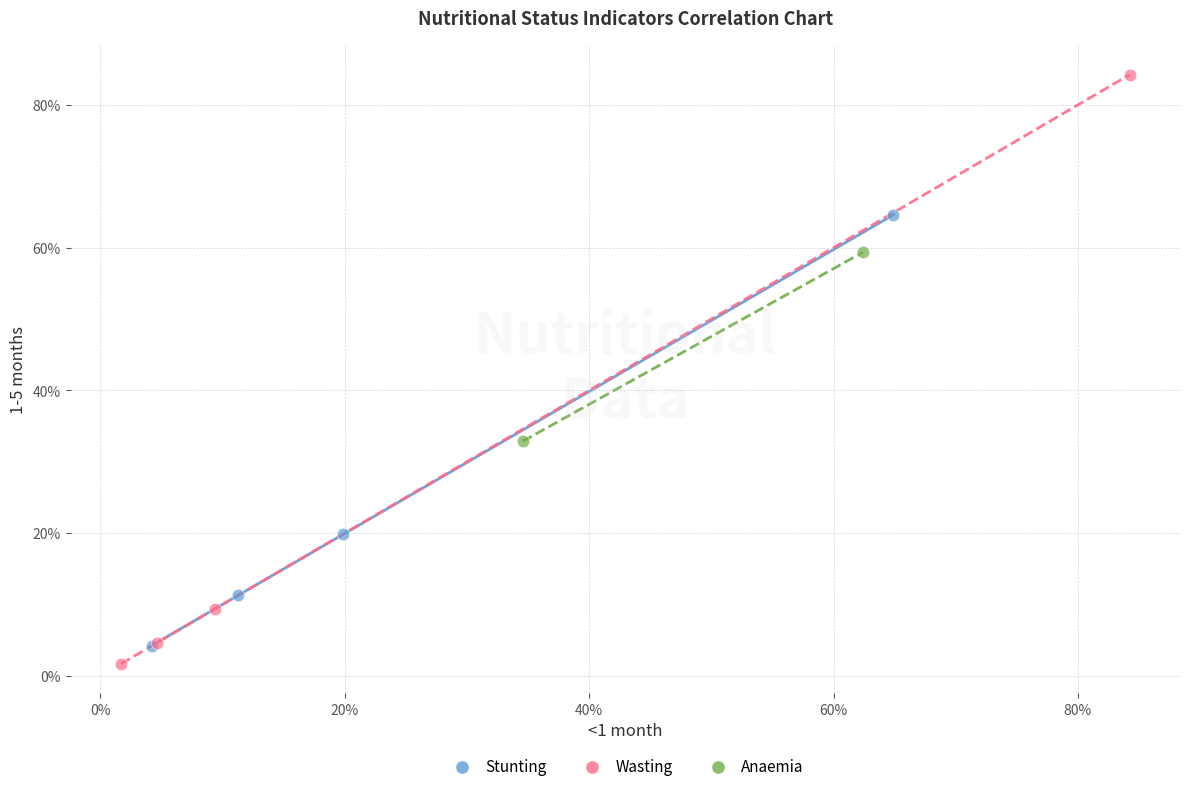

What are all the series names shown in the legend?

Stunting, Wasting, Anaemia